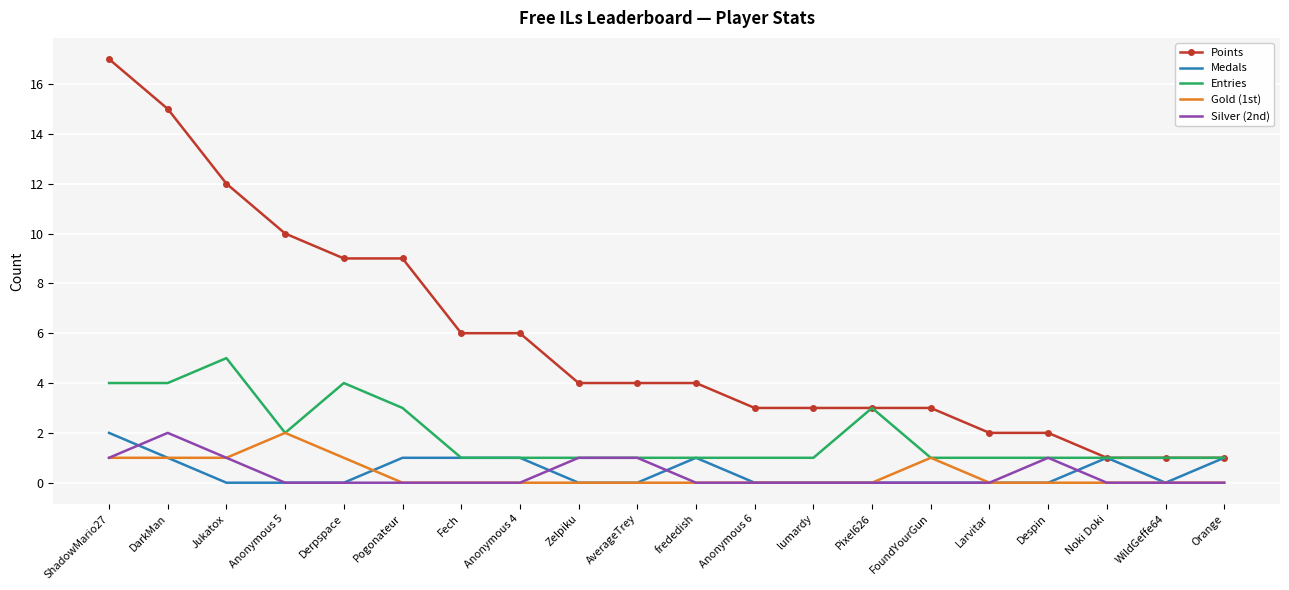

What is the maximum value shown in the chart?

17